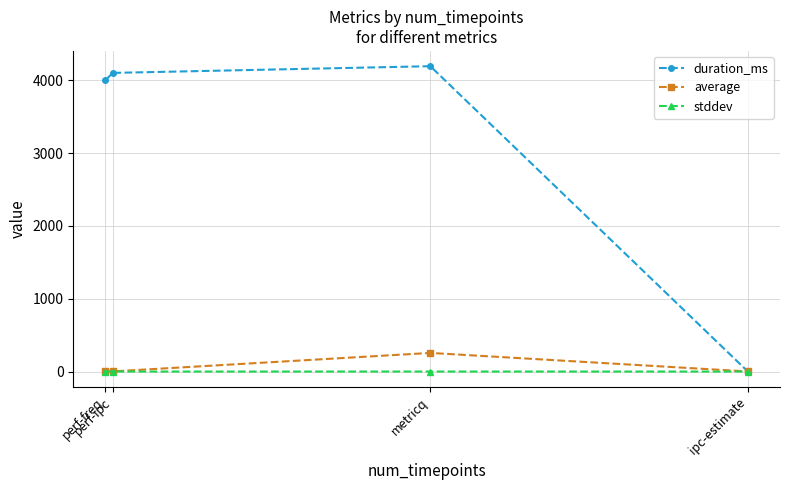

Which series has the largest total across all categories?

duration_ms